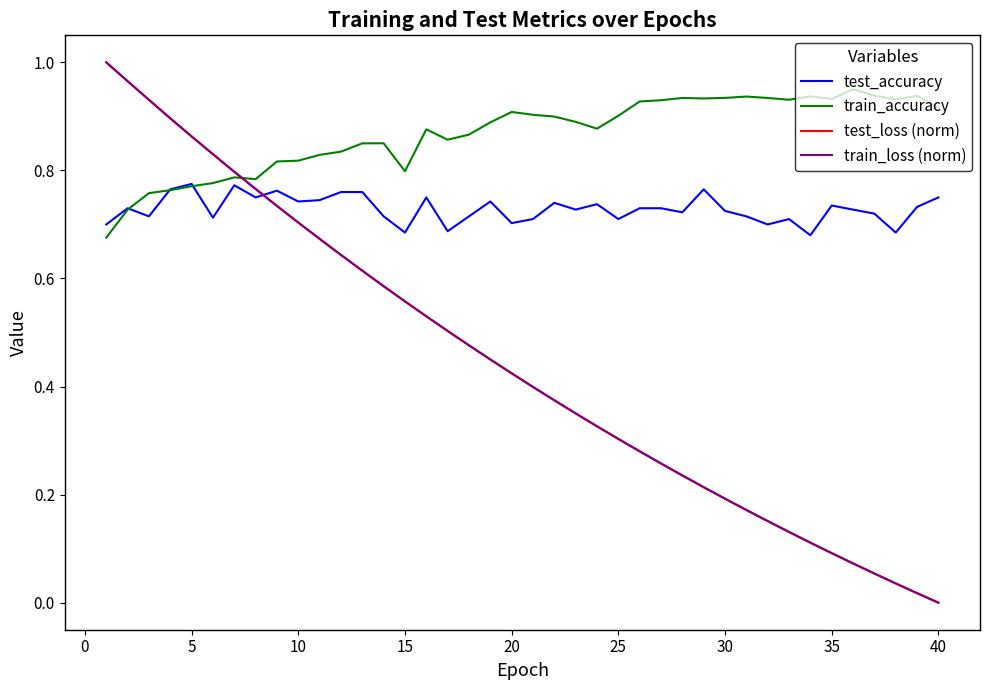

What are all the series names shown in the legend?

test_accuracy, train_accuracy, test_loss (norm), train_loss (norm)